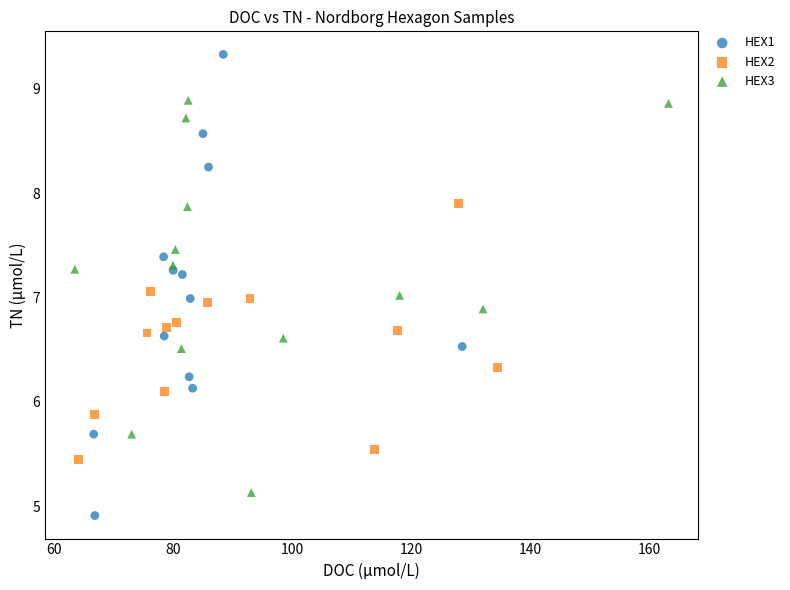

Which series has the largest Y range (max minus min)?

HEX1